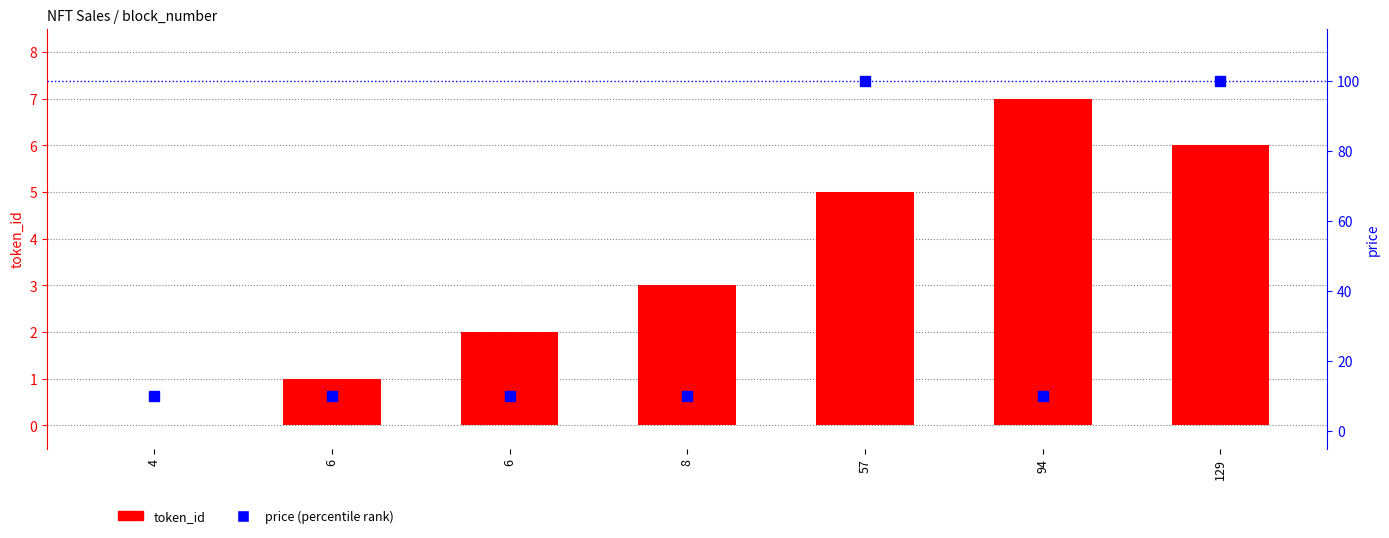

Which has a higher value, 94 or 4?

94